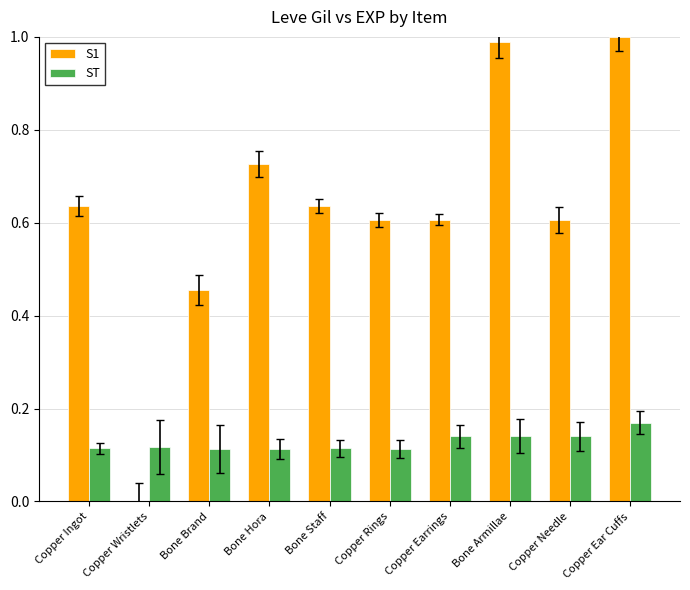

True or false: S1 has a value of 1.3 at Bone Armillae.

False